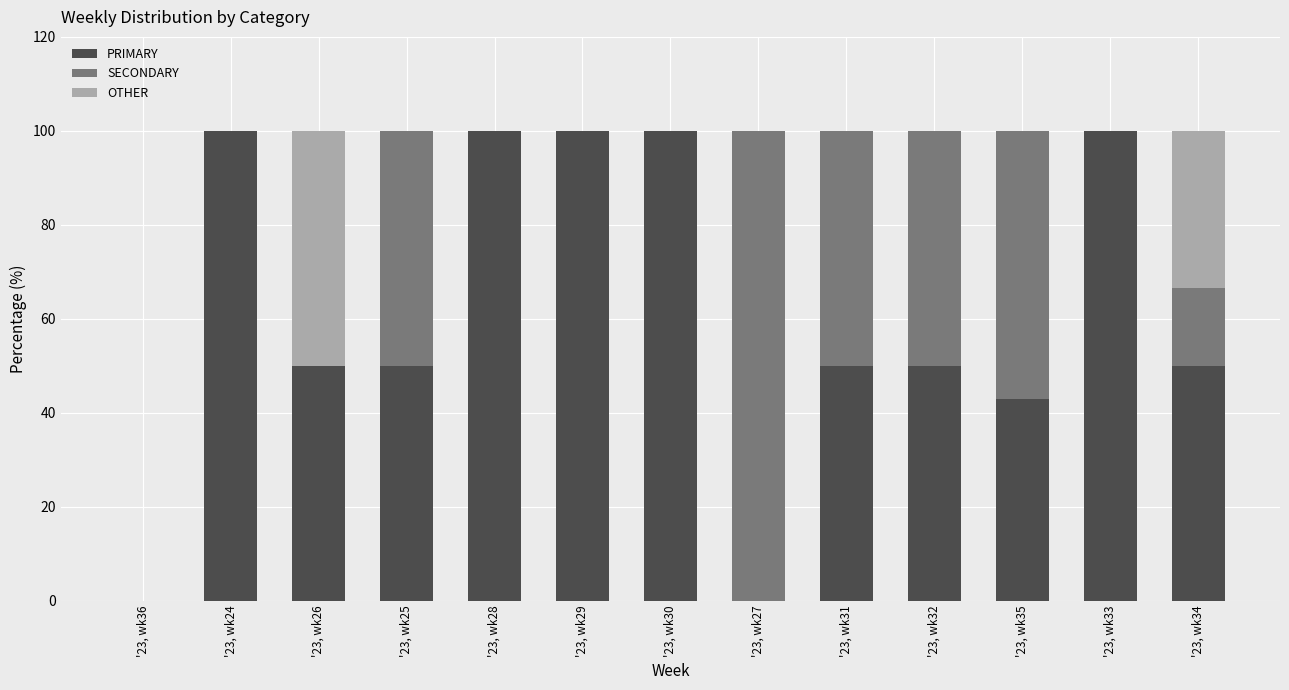

True or false: PRIMARY has a value of 100.0 at '23, wk33.

True